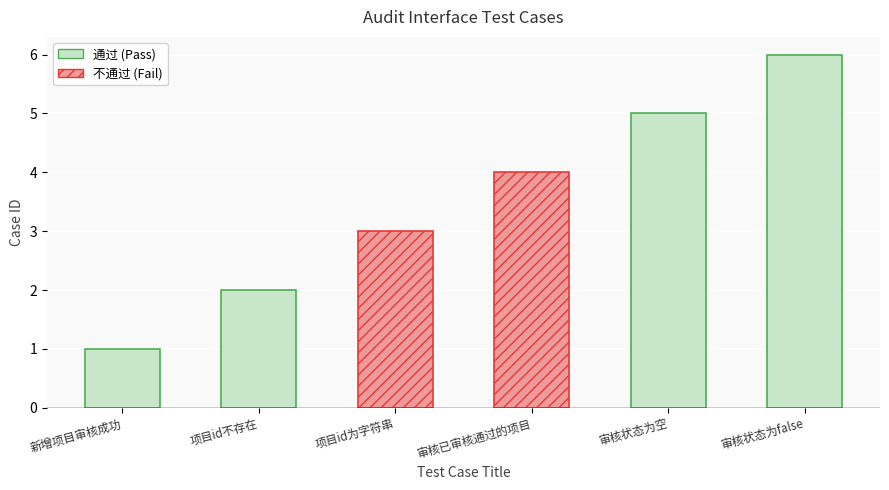

How many values are below 4?

3